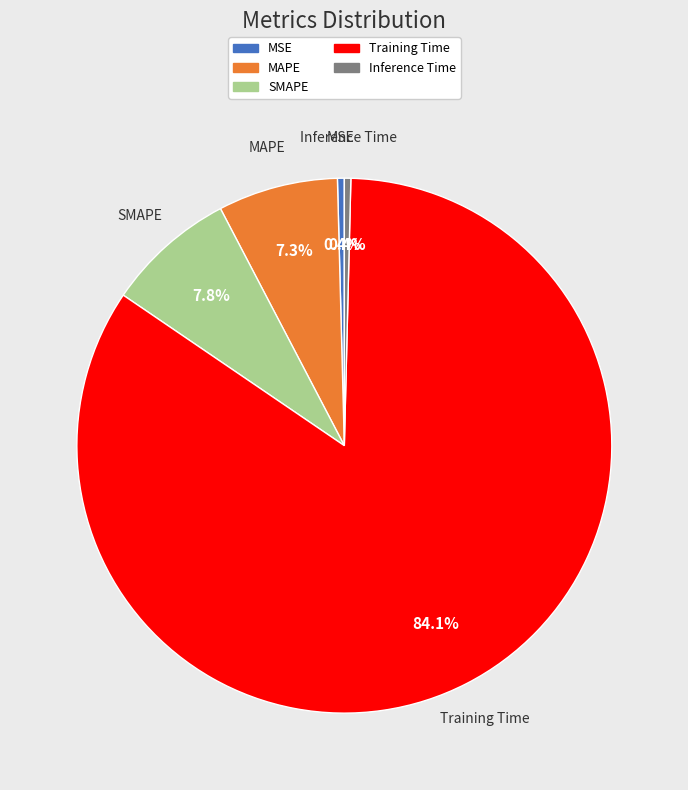

Which slice is the largest?

Training Time